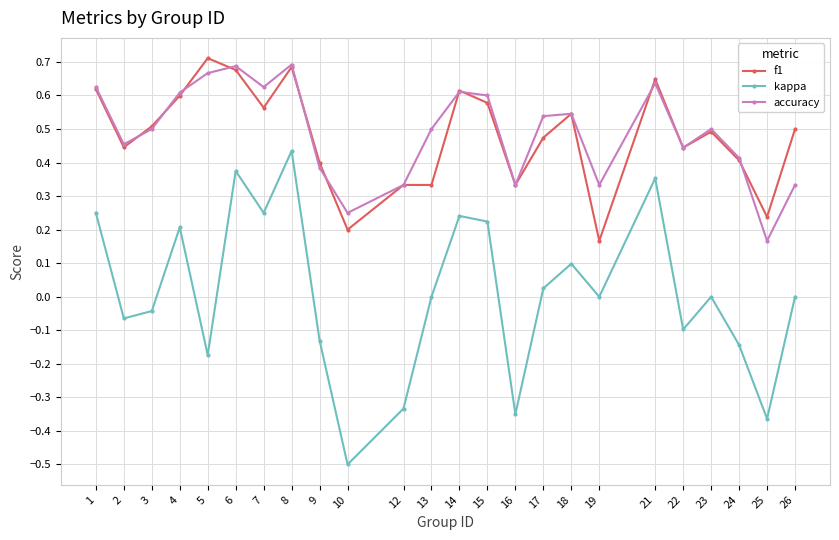

At which category is the sum across all series the highest?

8